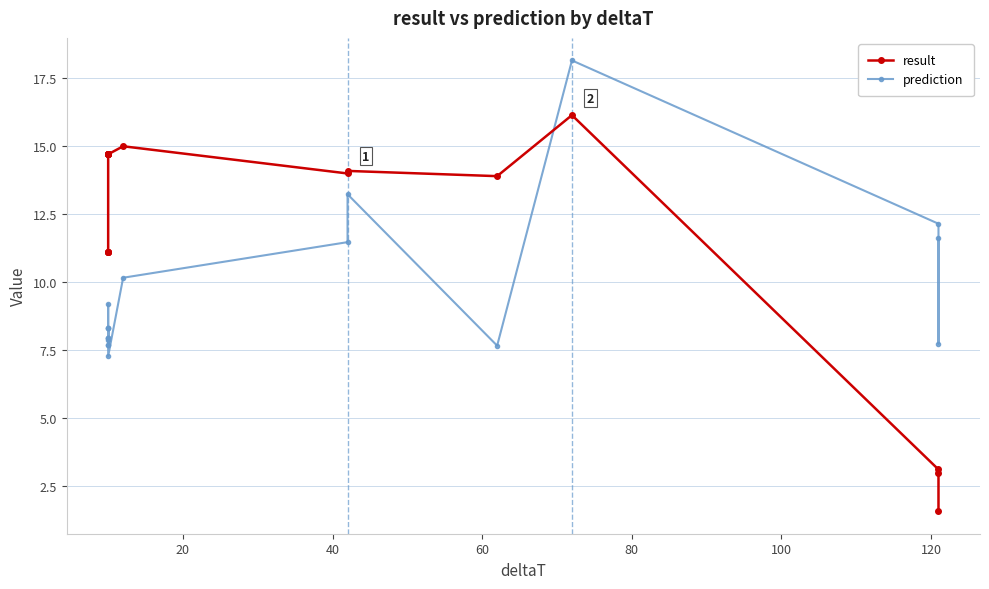

Which series has the widest spread of values?

result